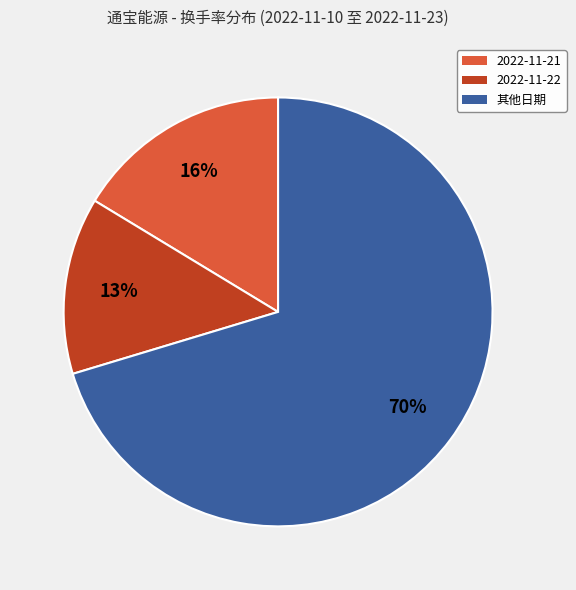

How many slices are in this pie chart?

3